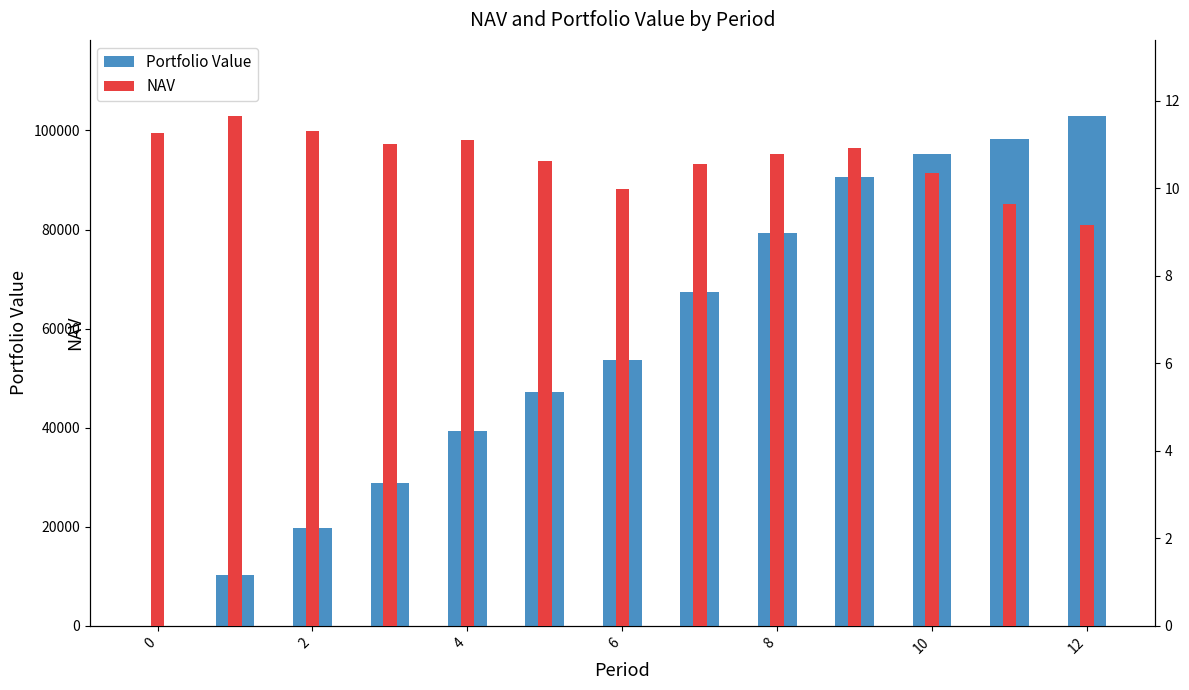

What is the sum of all NAV values?

138.3